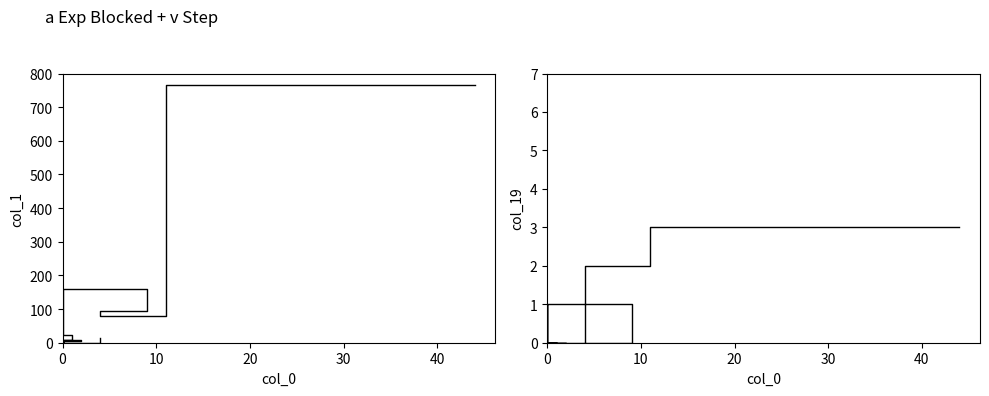

True or false: col_19 and col_1 intersect in this chart.

False